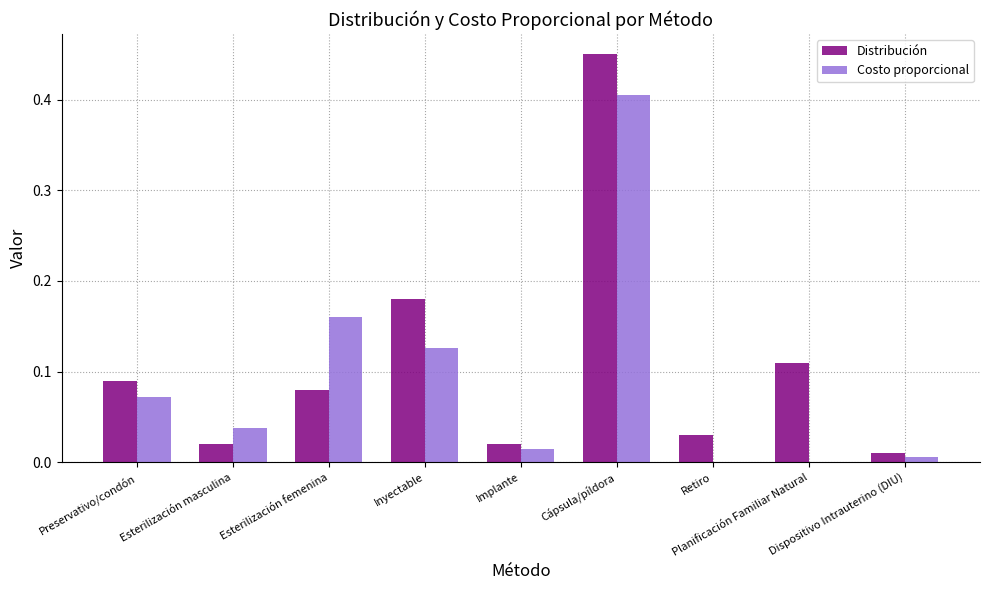

What is the sum of all Distribución values?

1.0